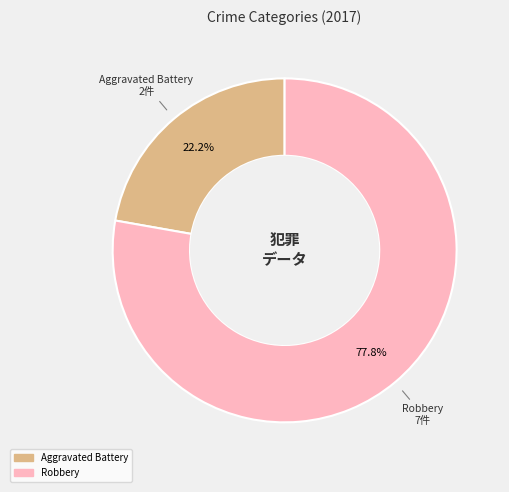

Is there any slice that represents more than half of the pie?

Yes